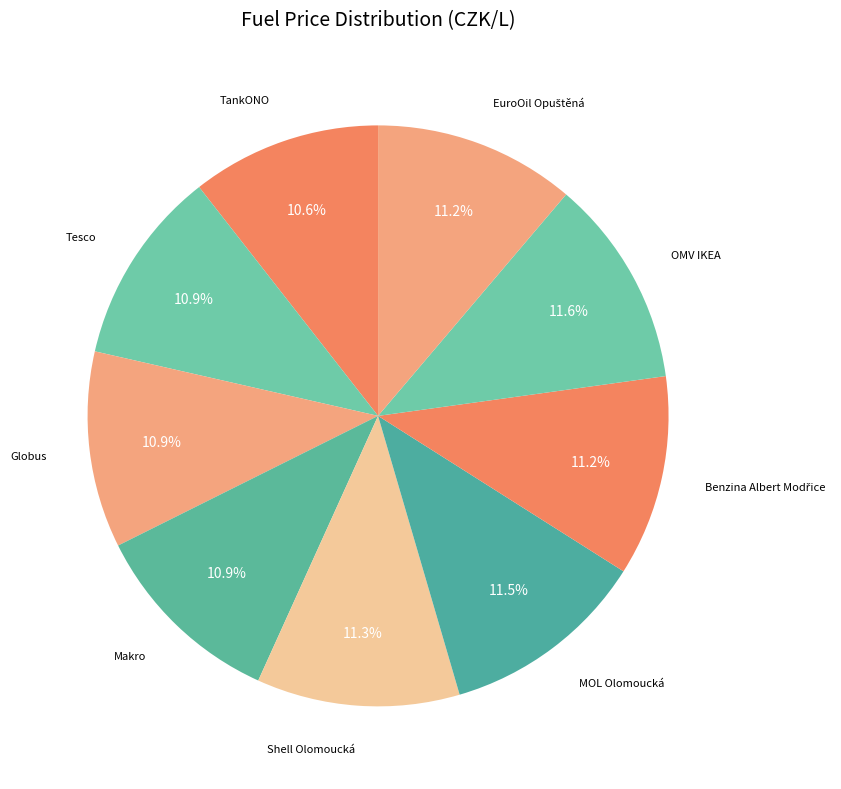

How many slices are in this pie chart?

9